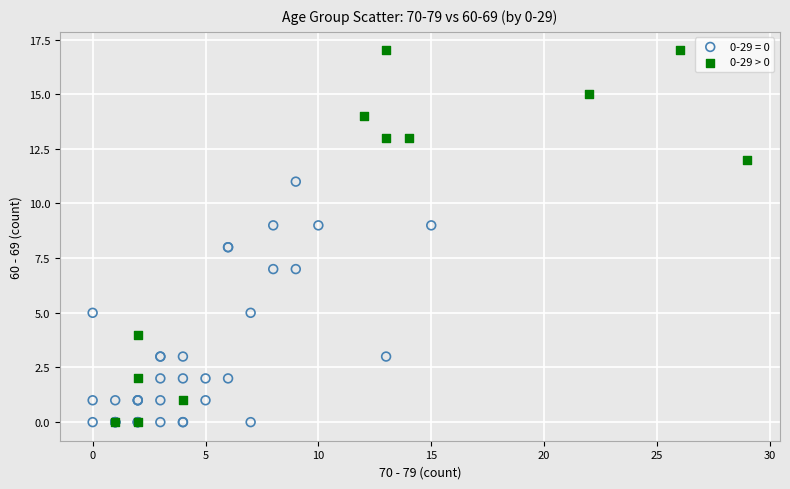

Which series reaches the maximum Y coordinate?

0-29 > 0